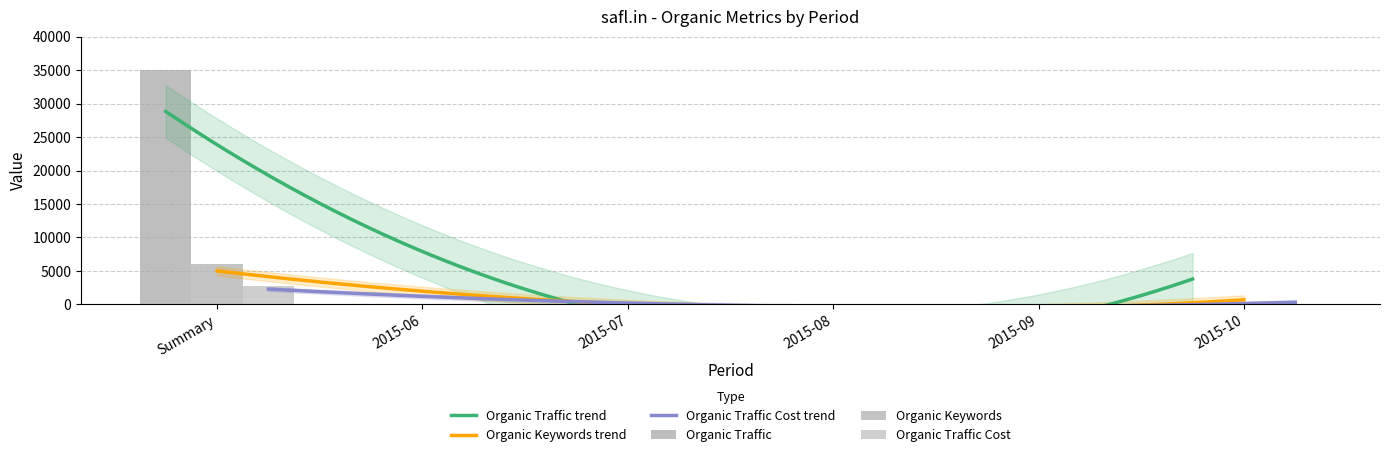

What is the label of the 3rd bar from the right?

2015-08